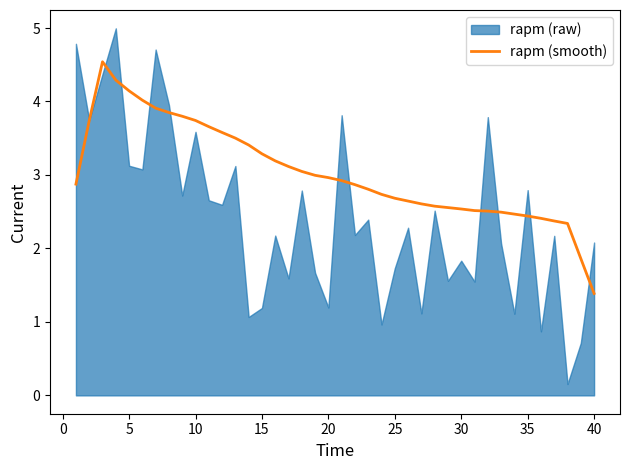

Which category has the lowest value in the rapm (smooth) series?

40